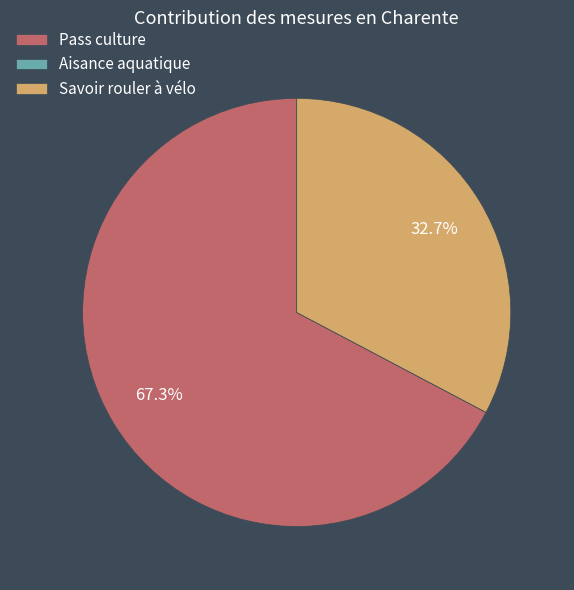

Does any single category account for the majority?

Yes